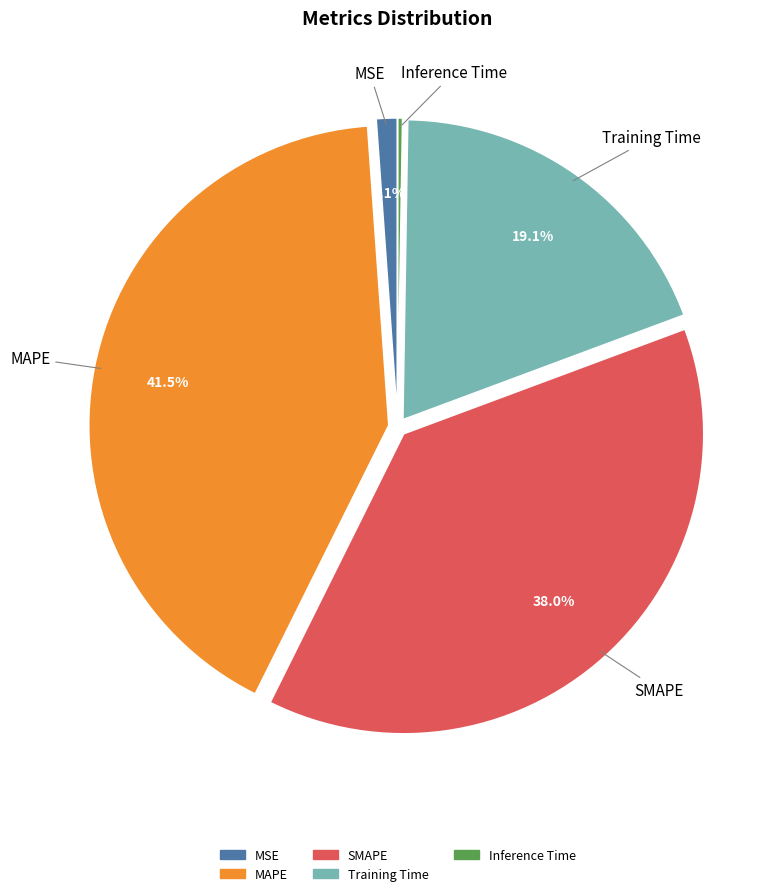

What percentage is NOT represented by MSE?

98.9%